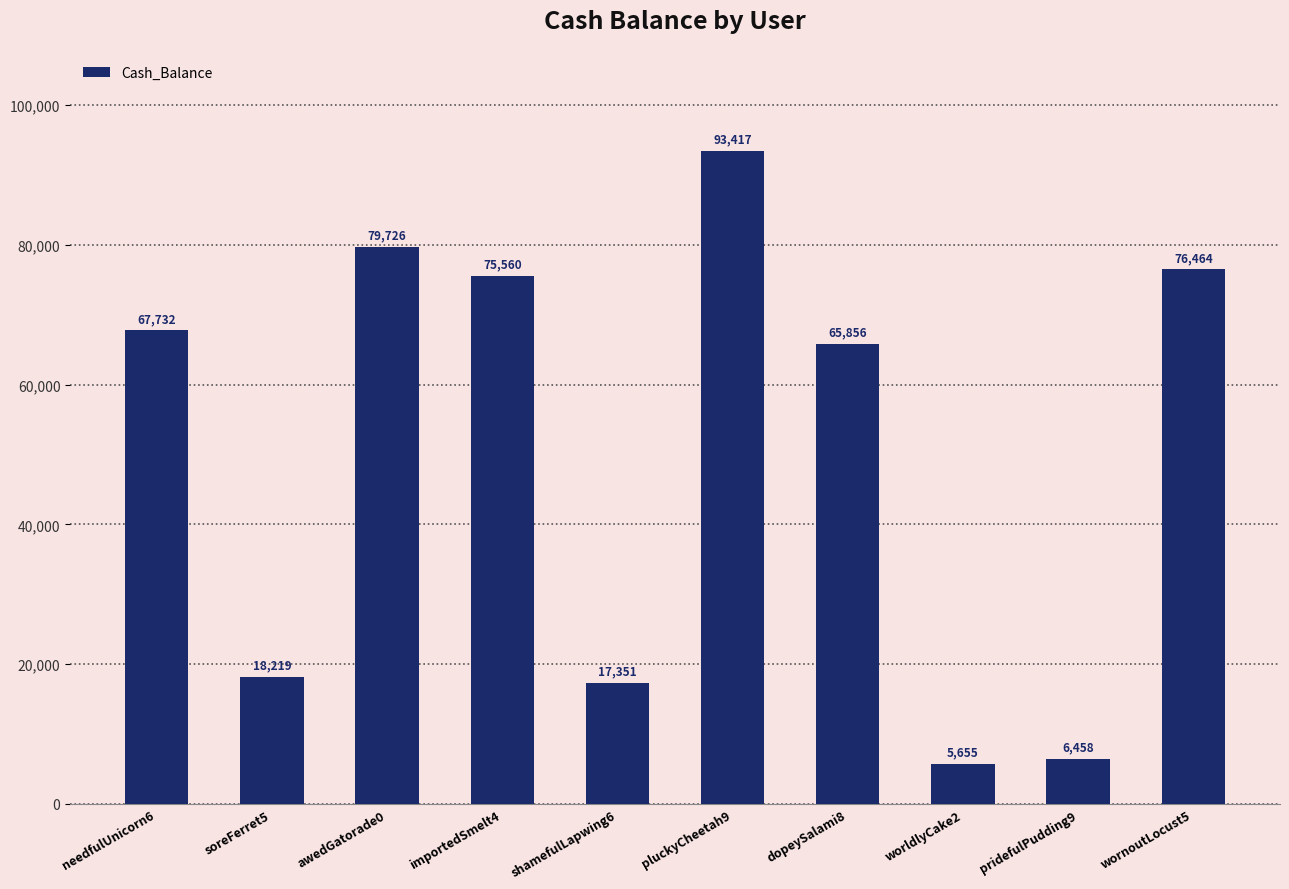

Which category has the highest value across all series?

pluckyCheetah9